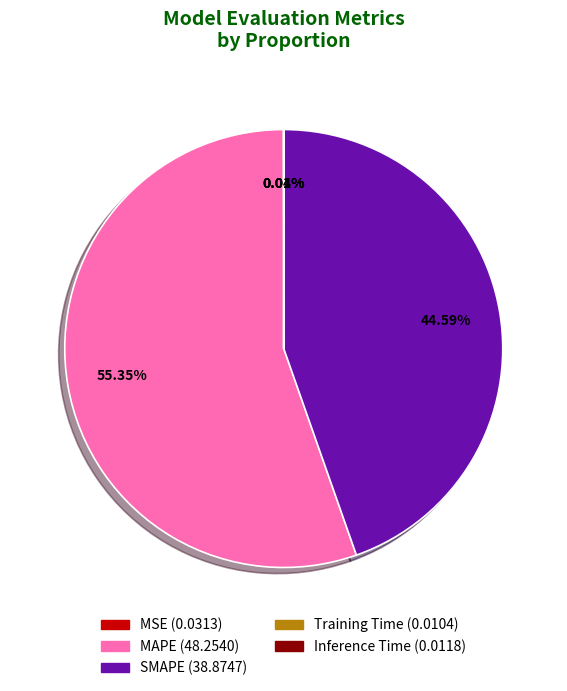

What is the ratio of the value at SMAPE to the value at MAPE?

0.8